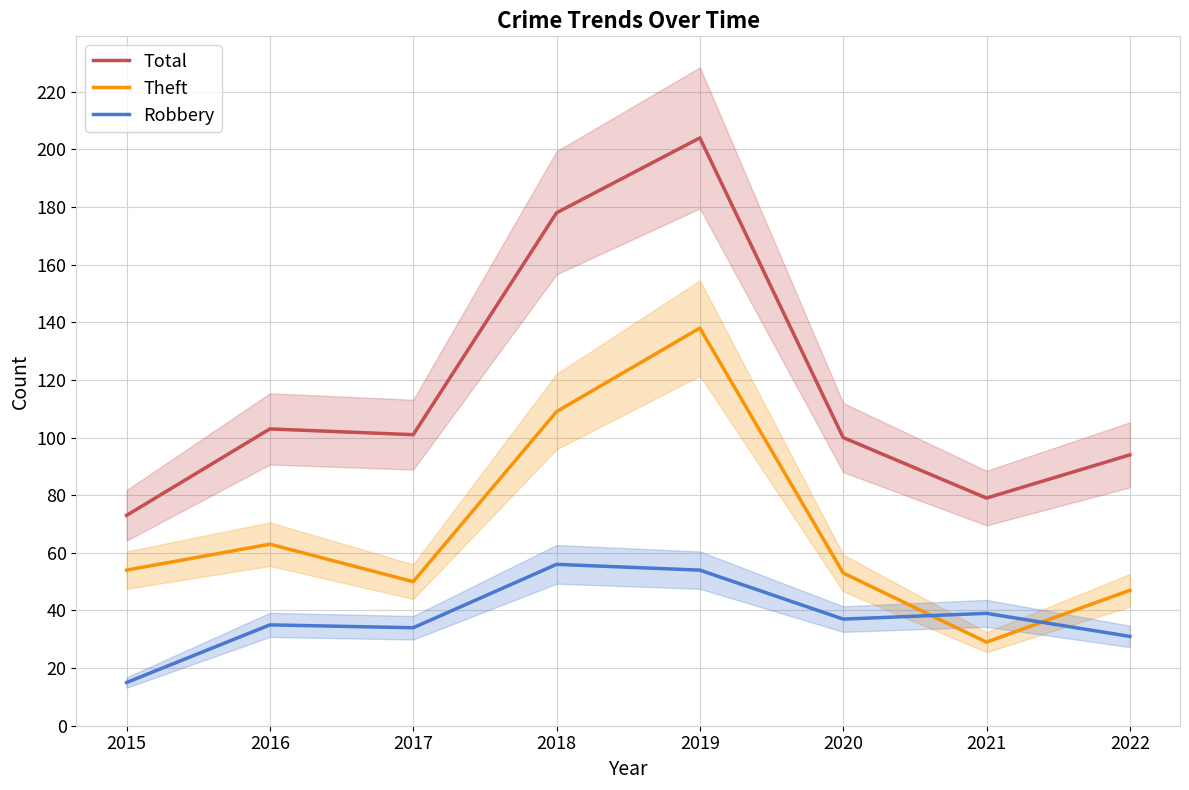

At how many categories does at least one series exceed 94?

5